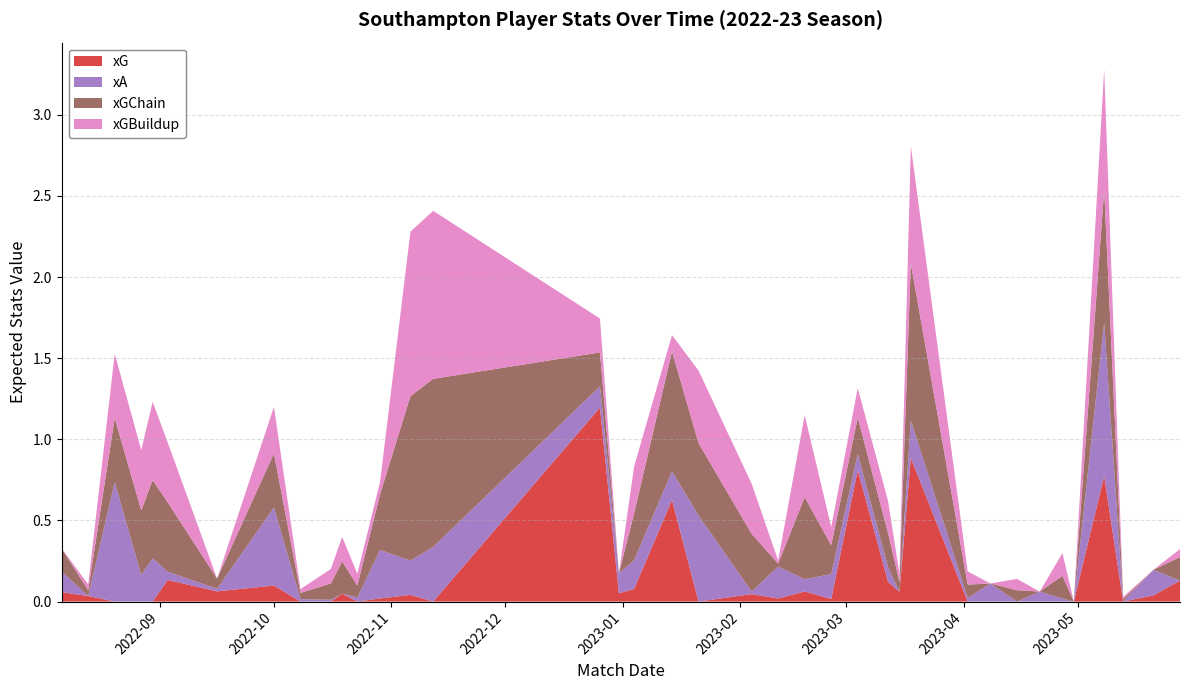

Reading left to right, extract all data points from this chart.

xG: 0.1	0.0	0.0	0.0	0.0	0.1	0.1	0.1	0.0	0.0	0.0	0.0	0.0	0.0	0.0	1.2	0.1	0.1	0.6	0.0	0.0	0.0	0.1	0.0	0.8	0.1	0.1	0.9	0.0	0.0	0.0	0.0	0.0	0.0	0.8	0.0	0.0	0.1
xA: 0.1	0.0	0.7	0.2	0.3	0.1	0.0	0.5	0.0	0.0	0.0	0.0	0.3	0.2	0.3	0.1	0.1	0.2	0.2	0.5	0.0	0.2	0.1	0.2	0.1	0.1	0.0	0.2	0.0	0.1	0.0	0.1	0.0	0.0	0.9	0.0	0.2	0.0
xGChain: 0.1	0.0	0.4	0.4	0.5	0.4	0.1	0.3	0.0	0.1	0.2	0.1	0.3	1.0	1.0	0.2	0.0	0.3	0.7	0.4	0.4	0.0	0.5	0.2	0.2	0.2	0.1	1.0	0.1	0.0	0.1	0.0	0.1	0.0	0.8	0.0	0.0	0.1
xGBuildup: 0.0	0.0	0.4	0.4	0.5	0.4	0.0	0.3	0.0	0.1	0.2	0.1	0.1	1.0	1.0	0.2	0.0	0.3	0.1	0.4	0.3	0.0	0.5	0.1	0.2	0.2	0.1	0.7	0.1	0.0	0.1	0.0	0.1	0.0	0.7	0.0	0.0	0.0